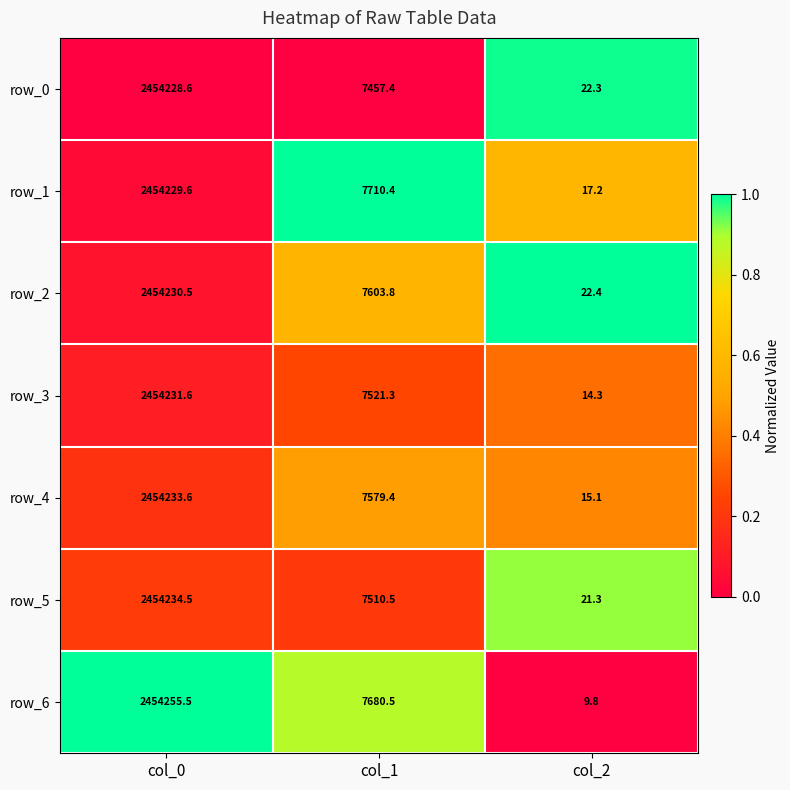

What is the sum of all row_0 values?

2461708.3